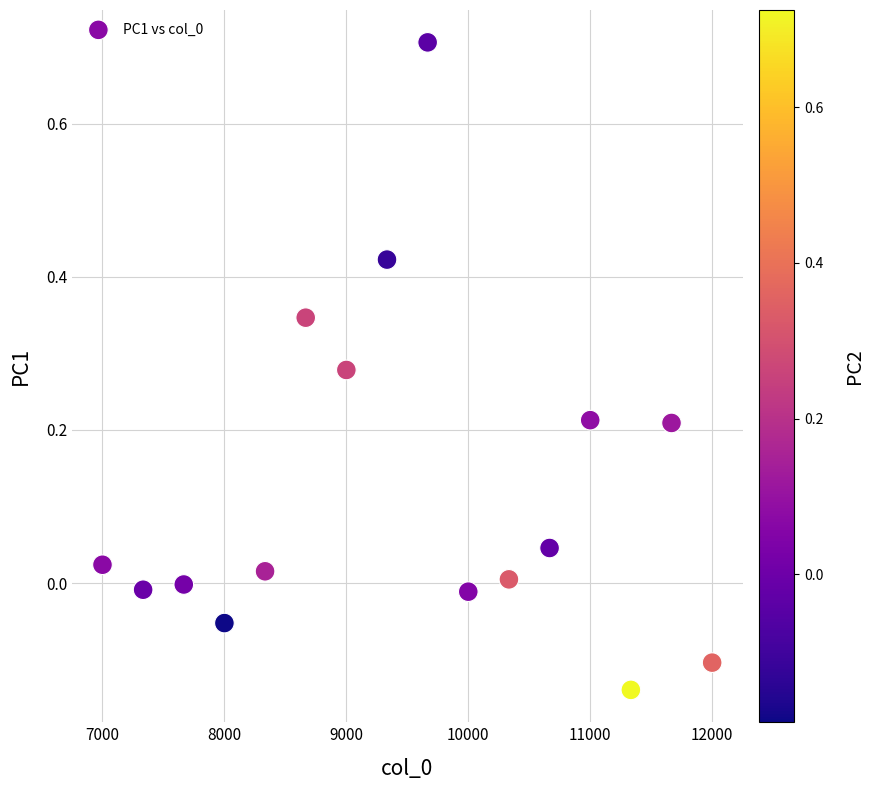

What is the range of X values (max minus min)?

5000.0